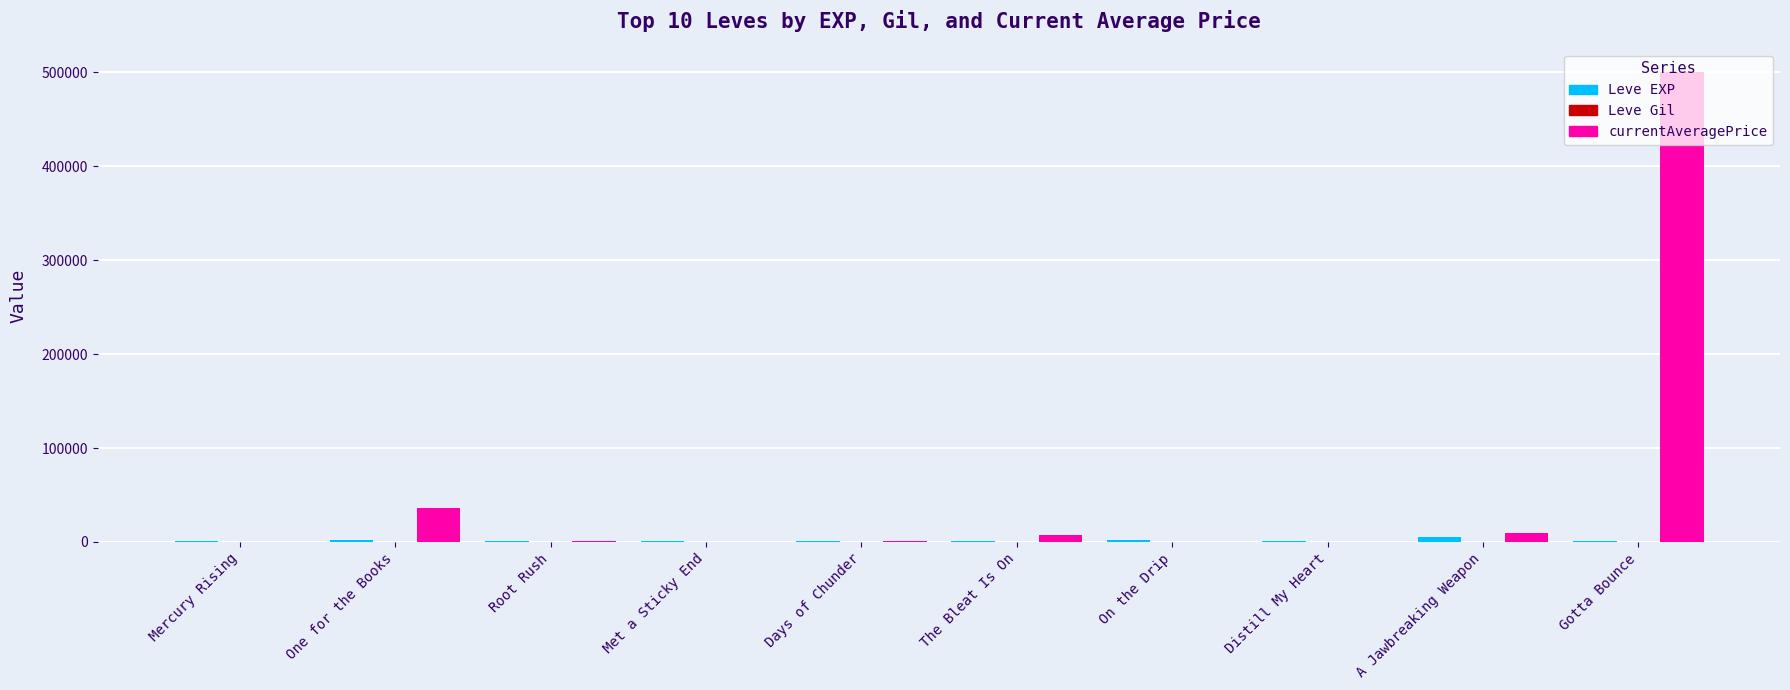

What is the maximum value shown in the chart?

500150.0